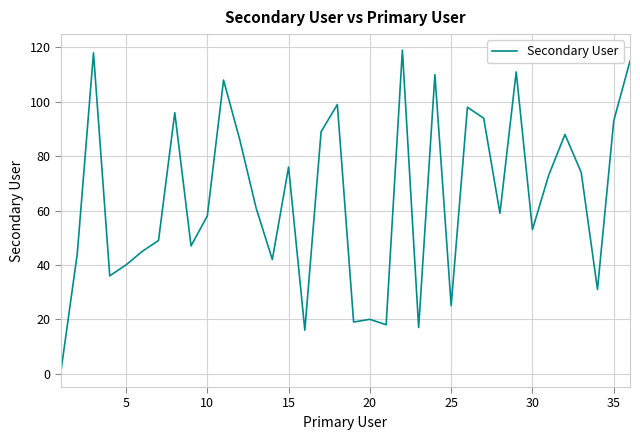

How many values are below 61?

18